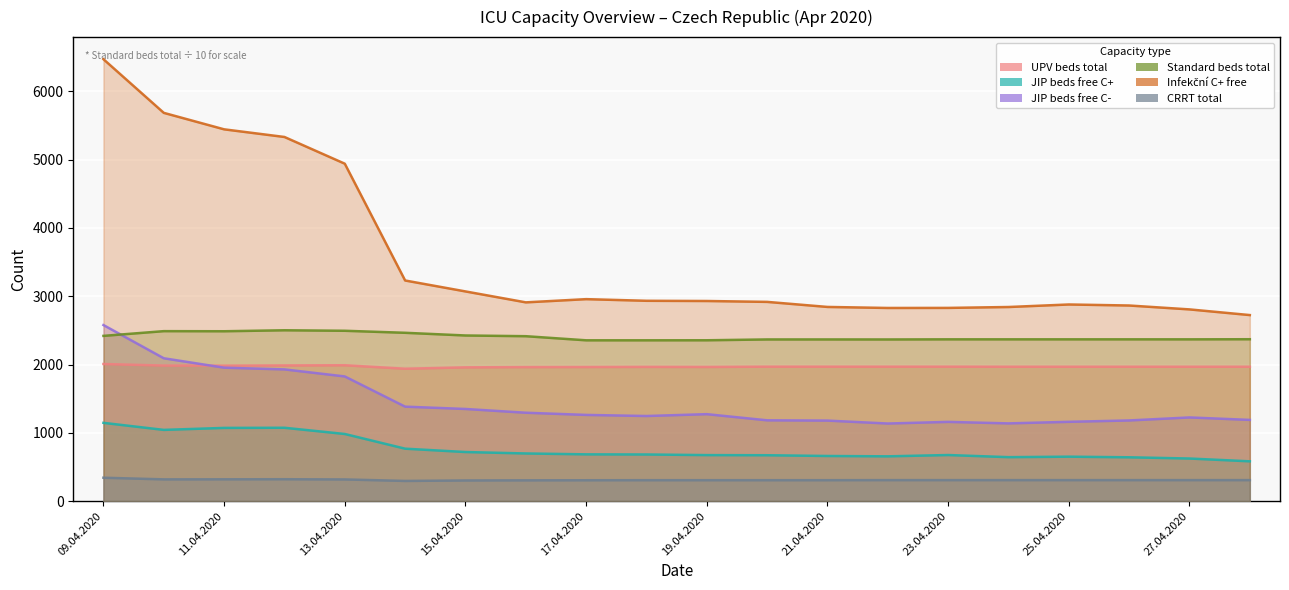

At which label does Infekční C+ free reach its minimum?

28.04.2020